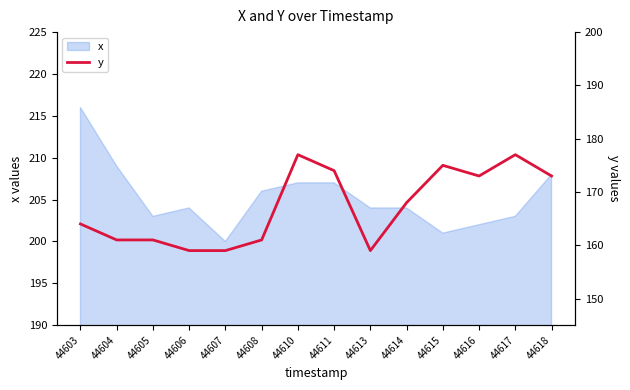

True or false: x has a value of 357 at 44605.

False